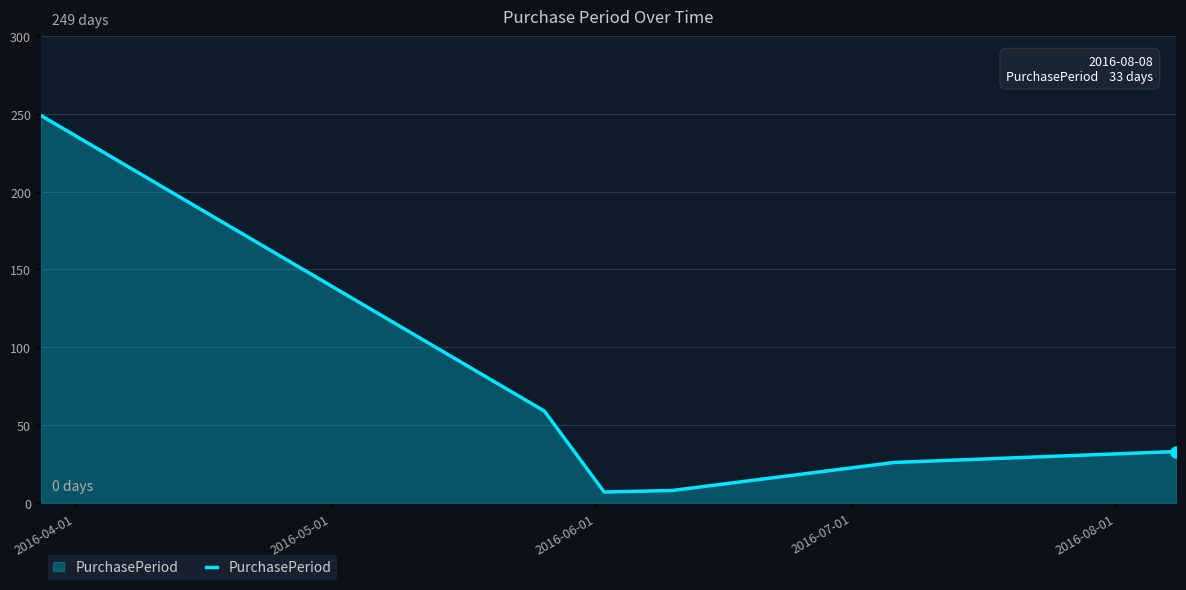

Count the number of categories in the chart.

6